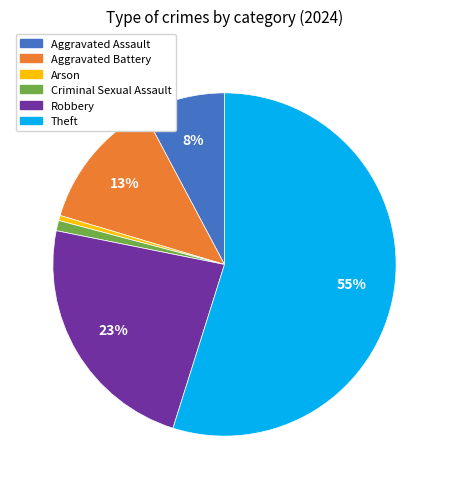

Which has a higher value, Criminal Sexual Assault or Theft?

Theft